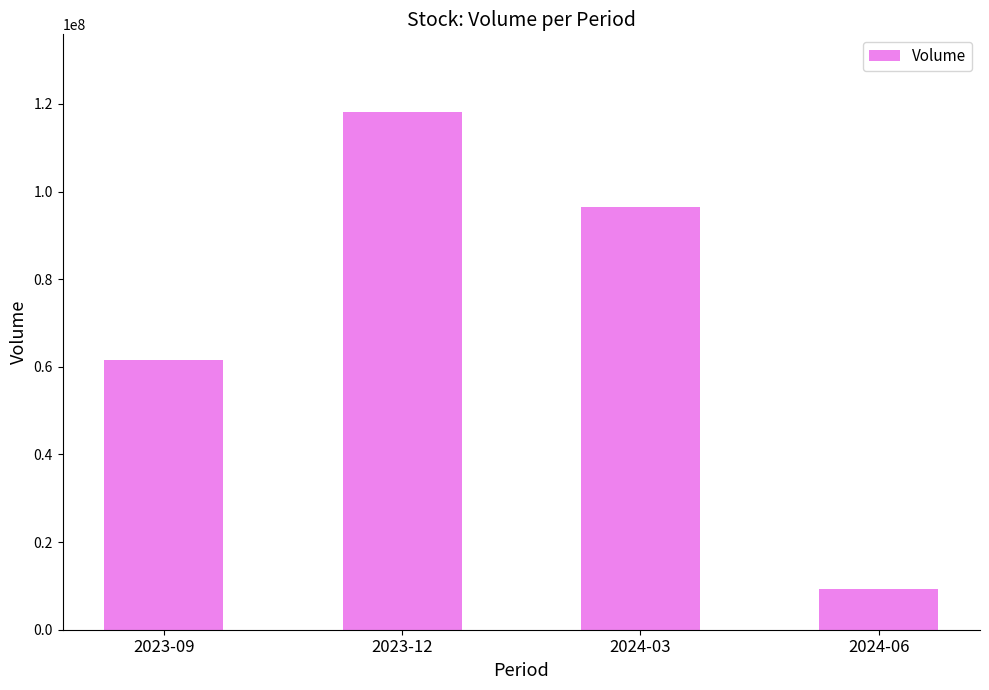

What is the difference between the maximum and second lowest values?

56641724